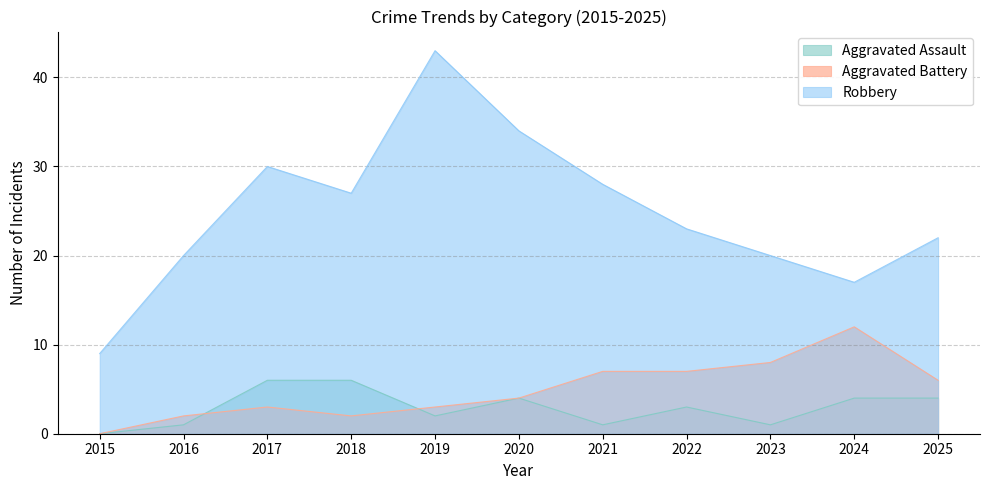

What is the sum of all Aggravated Assault values?

32